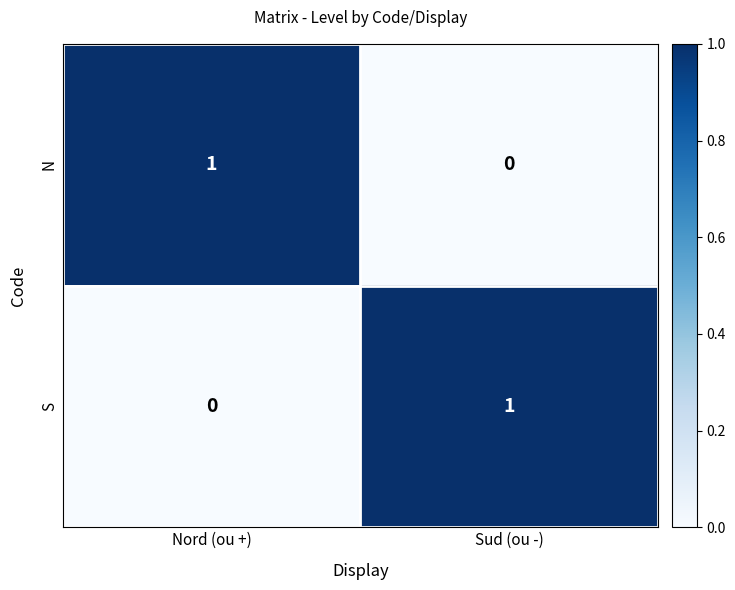

Rank the series at Sud (ou -) from lowest to highest value.

N, S